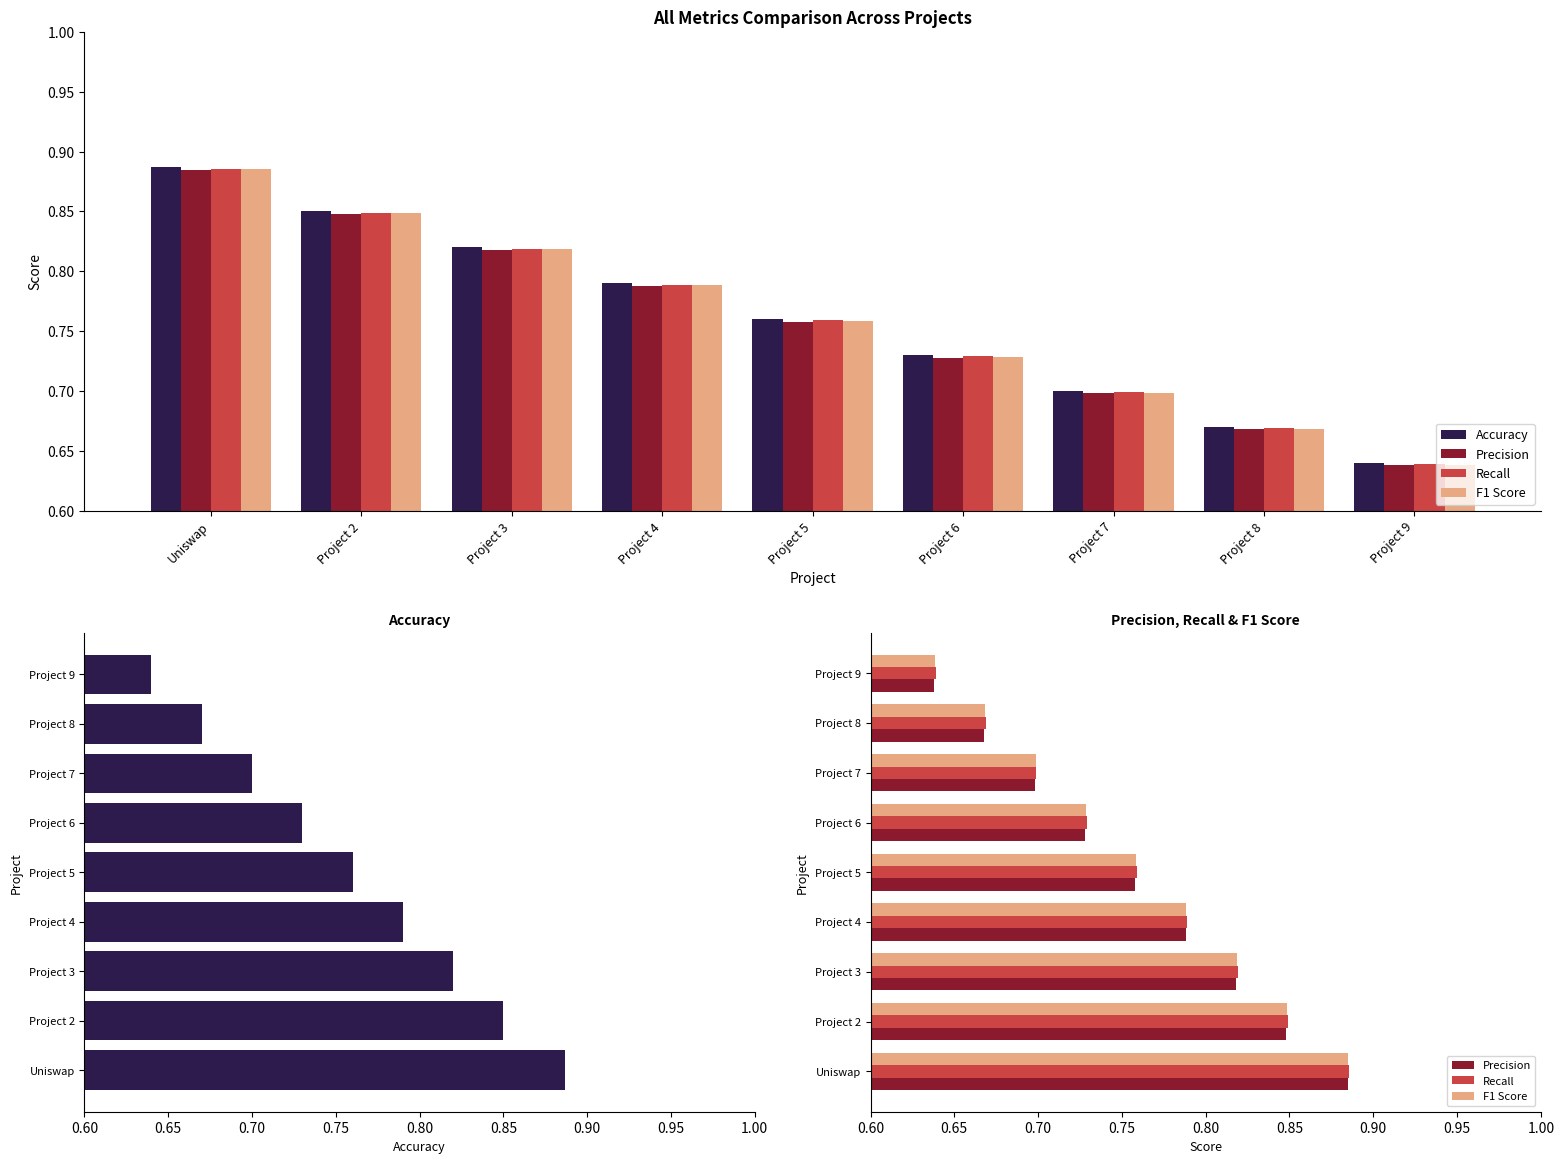

The Precision series shows 0.7 at Project 7. True or false?

True